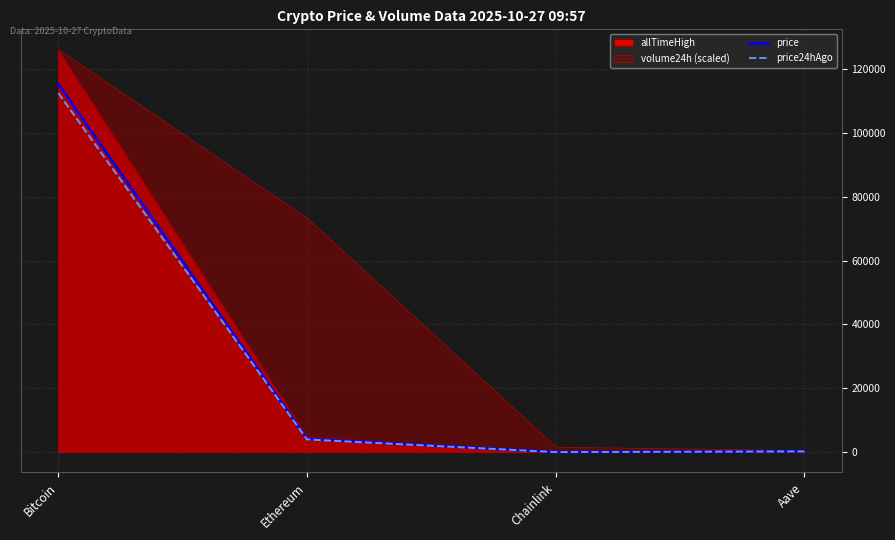

What is the label of the 4th point from the left?

Aave